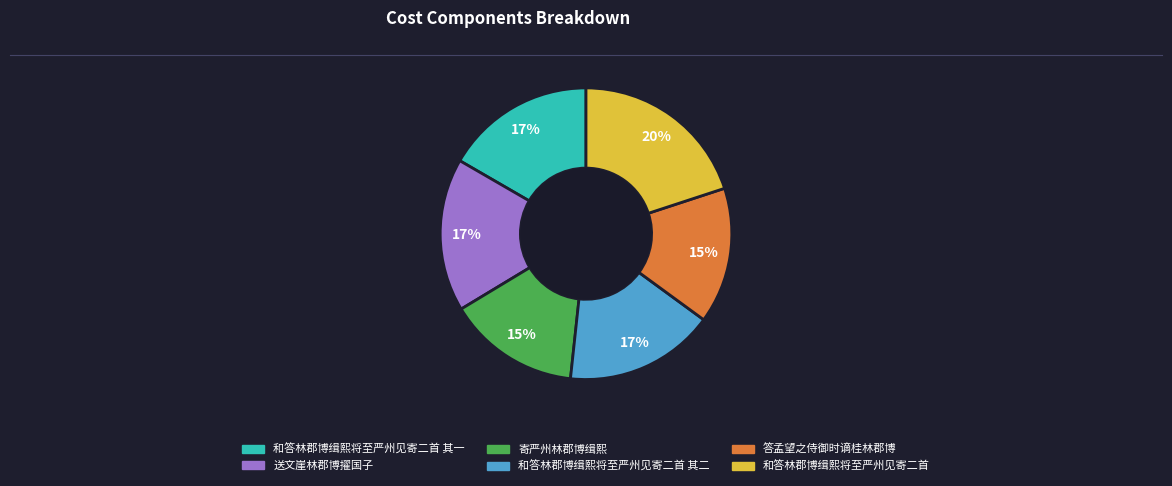

To the nearest percent, what is the difference between the largest and smallest slice percentages?

5%